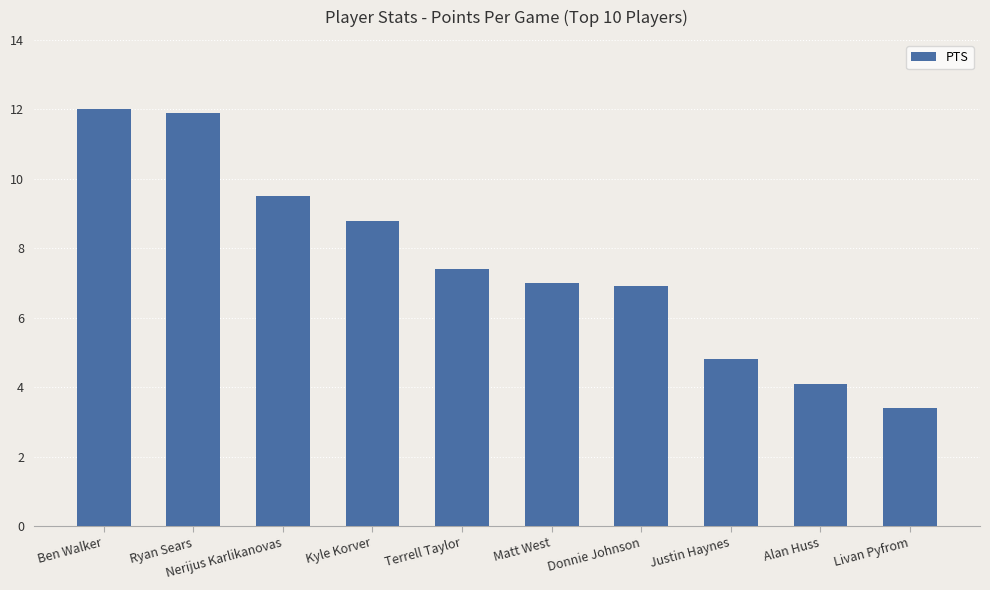

What is the approximate value at Kyle Korver?

8.8